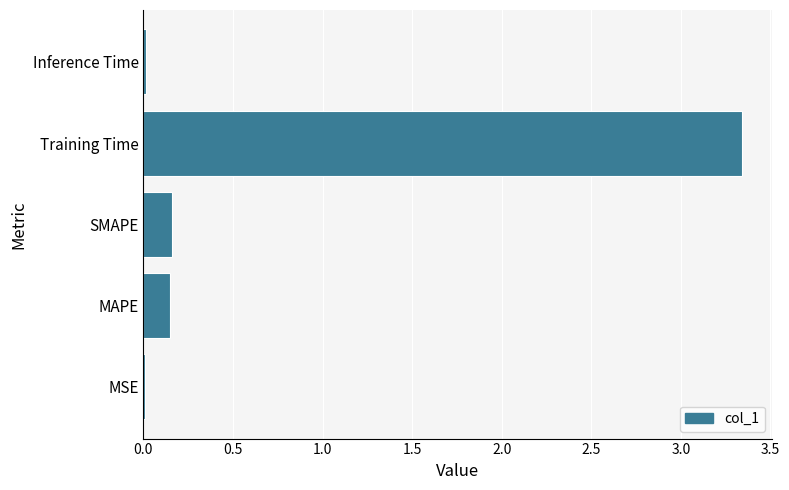

What is the average value?

0.7